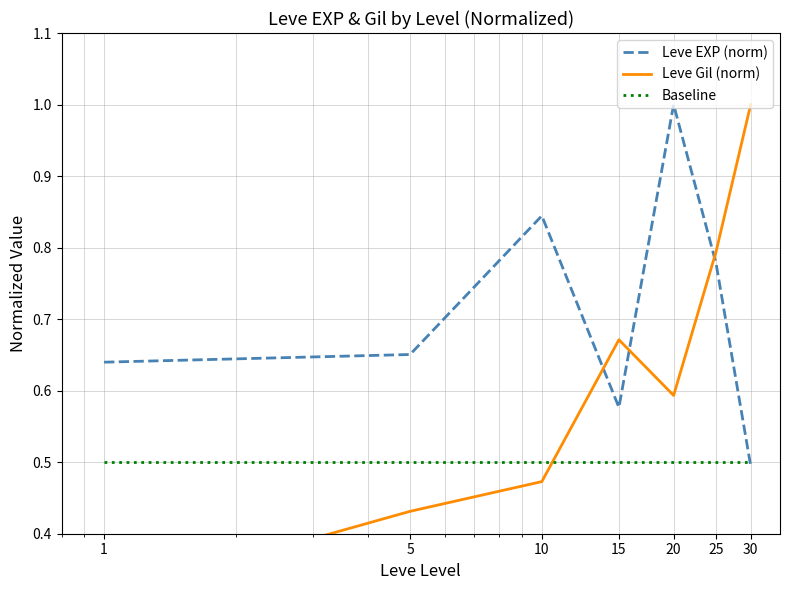

What is the spread (max minus min) of values at 5?

0.2